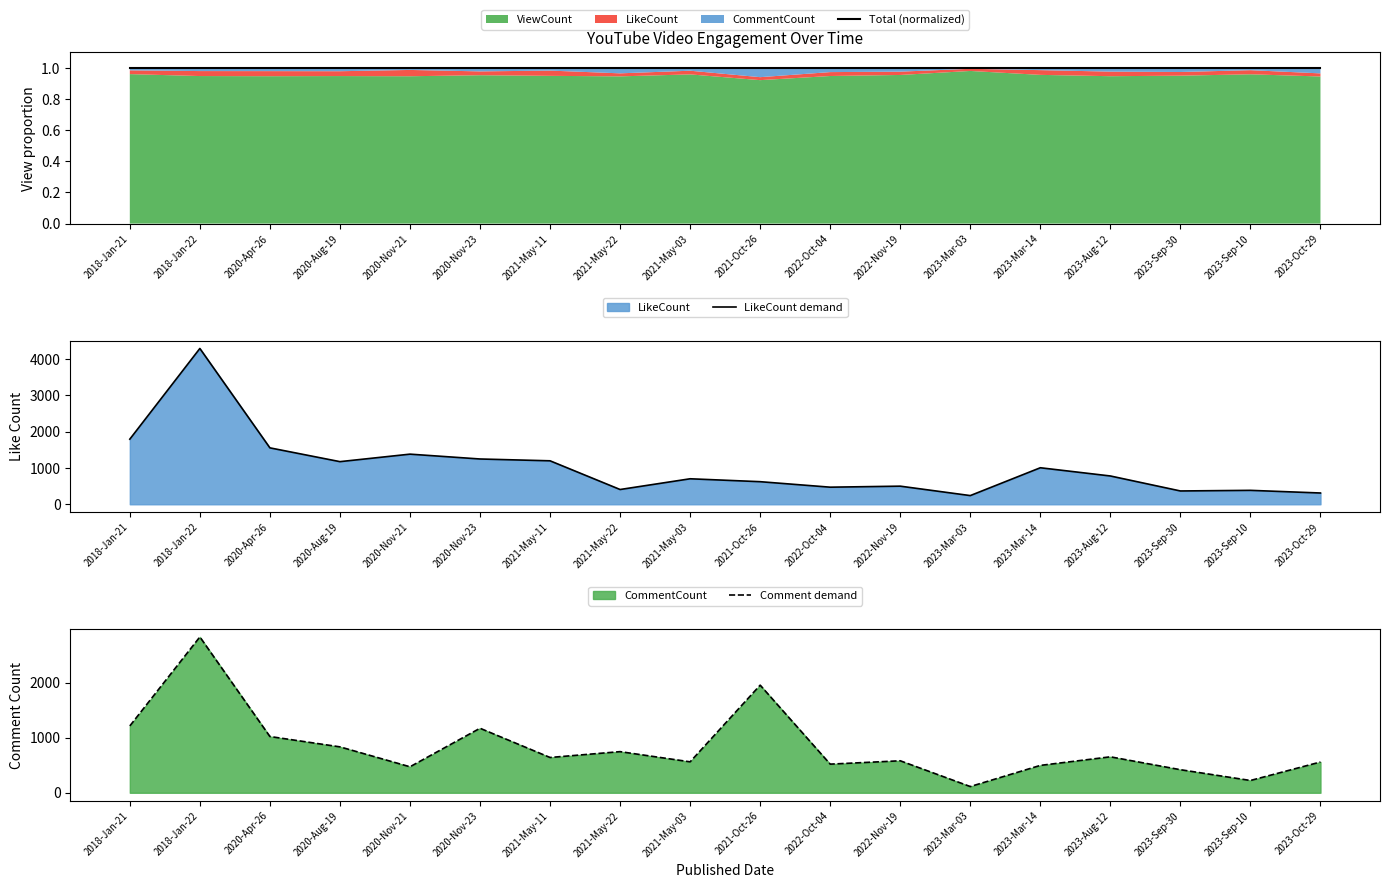

True or false: LikeCount demand has a value of 1060 at 2021-Oct-26.

False